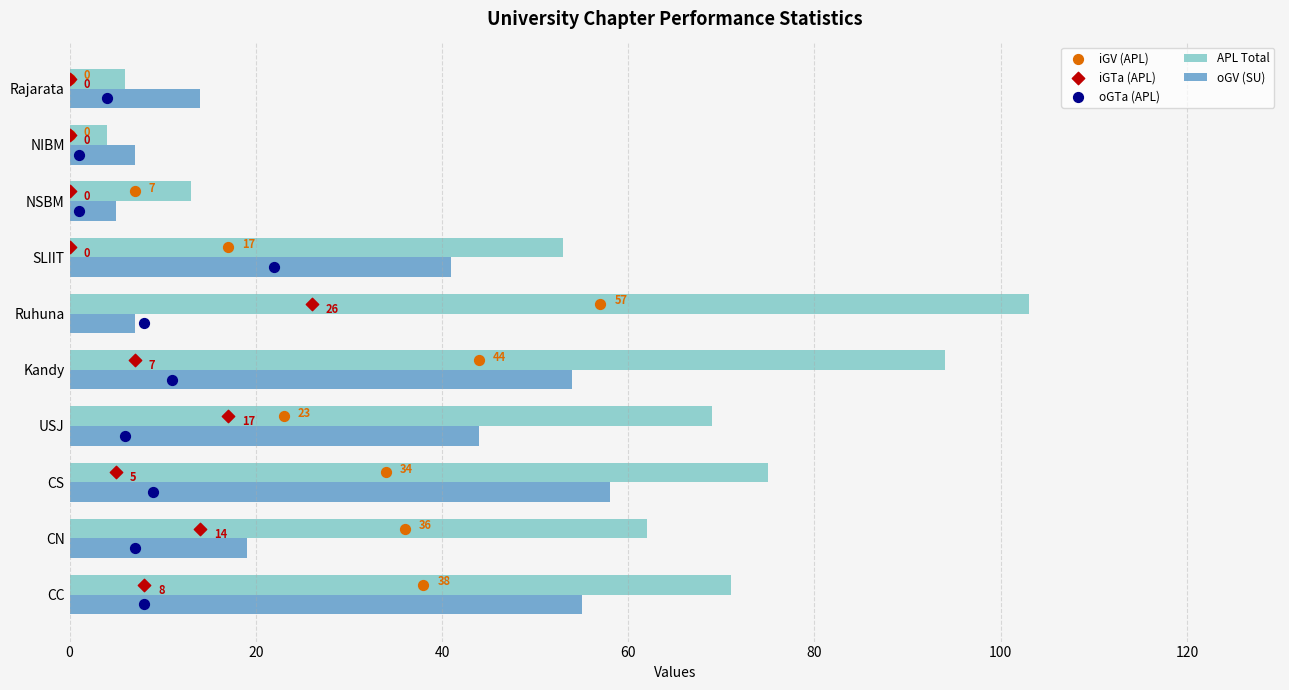

Which series reaches the minimum Y coordinate?

oGTa (APL)